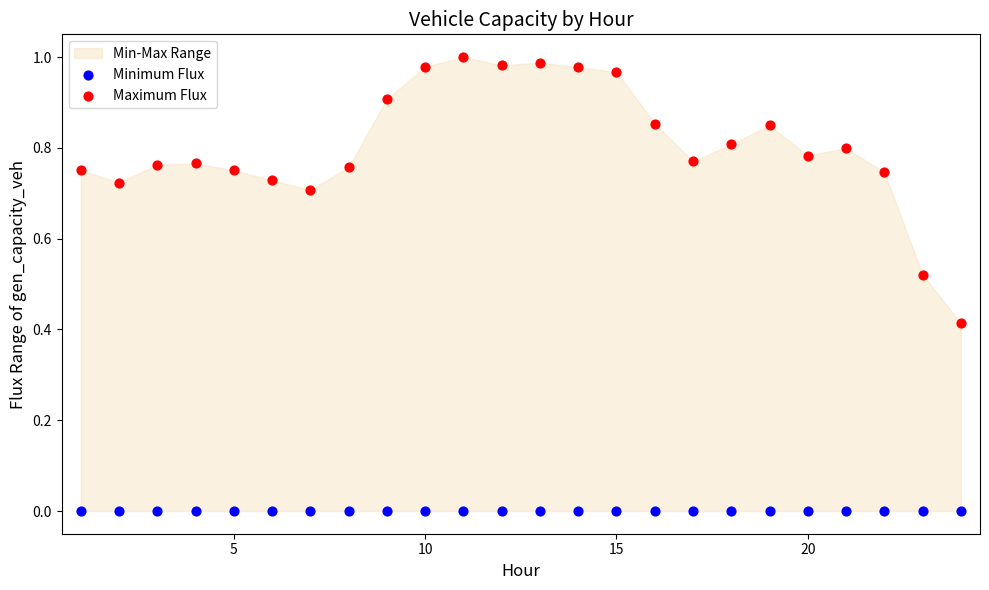

Which series reaches the minimum Y coordinate?

Minimum Flux